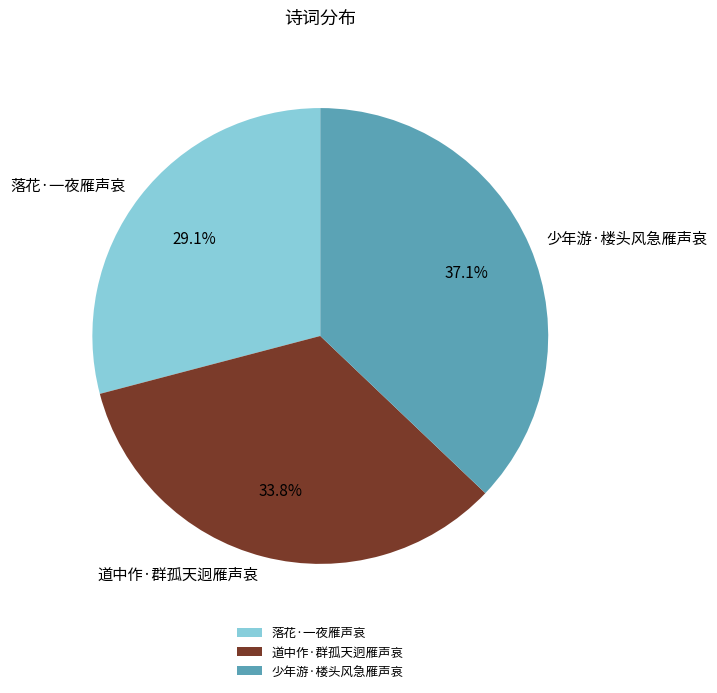

Do 落花·一夜雁声哀 and 少年游·楼头风急雁声哀 together represent more than half of the pie?

Yes